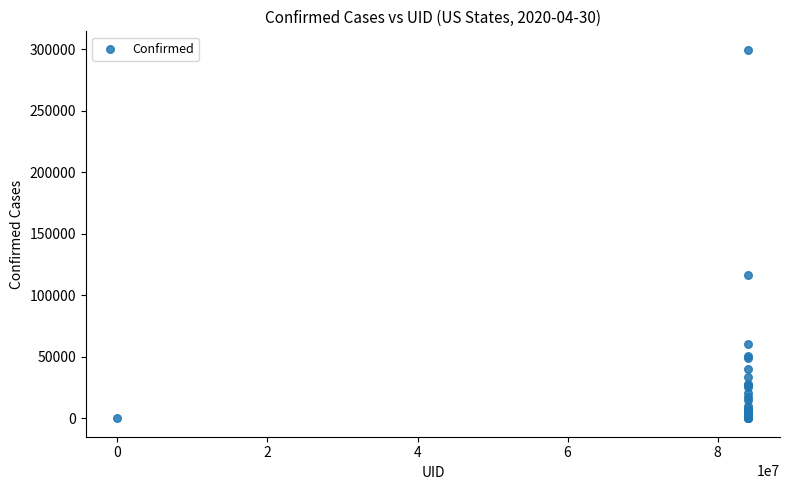

What Y value in the scatter plot is closest to 149845?

116365